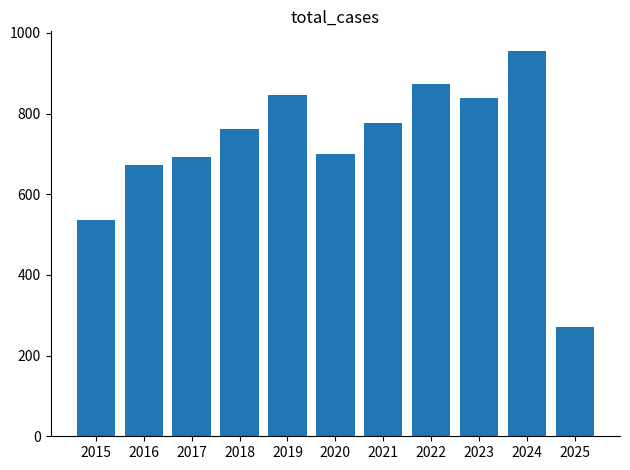

Which label corresponds to the smallest value in the chart?

2025